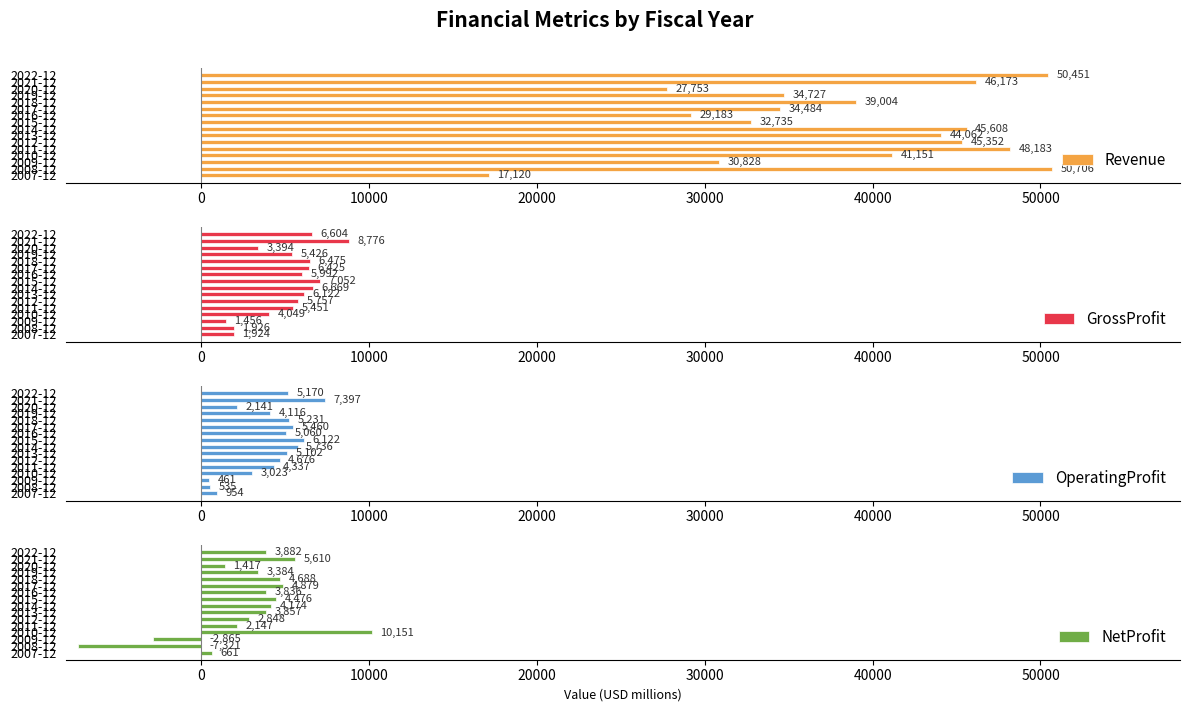

What is the difference between the maximum and second lowest values in the NetProfit series?

13016